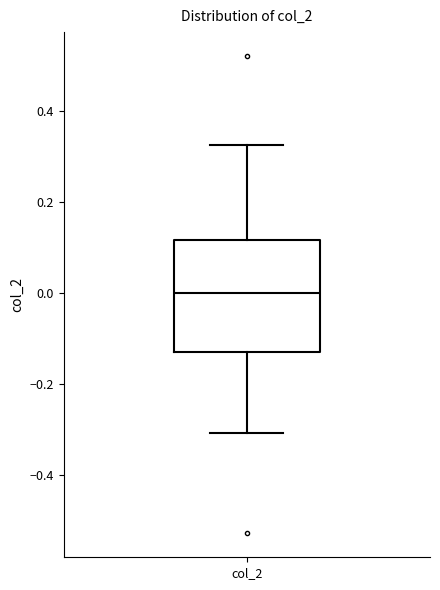

Read this box plot against the y-axis: the position of the median line, the range covered by the box, and the ends of both whiskers. The values are not printed on the chart, so give them approximately, as read against the axis.

median 0.00, box -0.12 to 0.12, whiskers -0.30 to 0.32